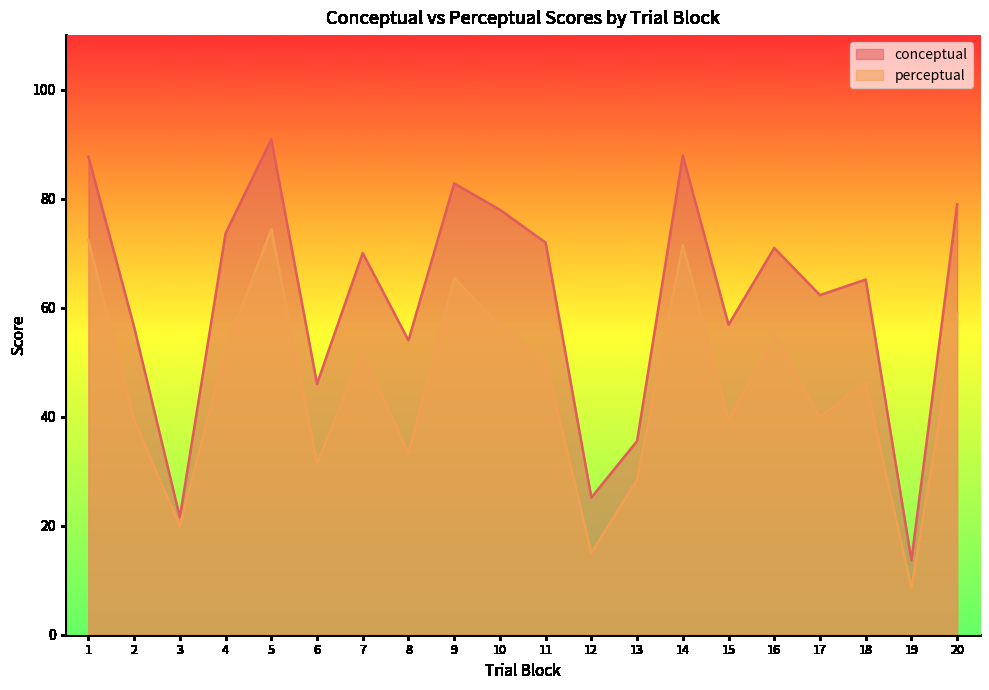

What value does the conceptual series have at 9?

82.8